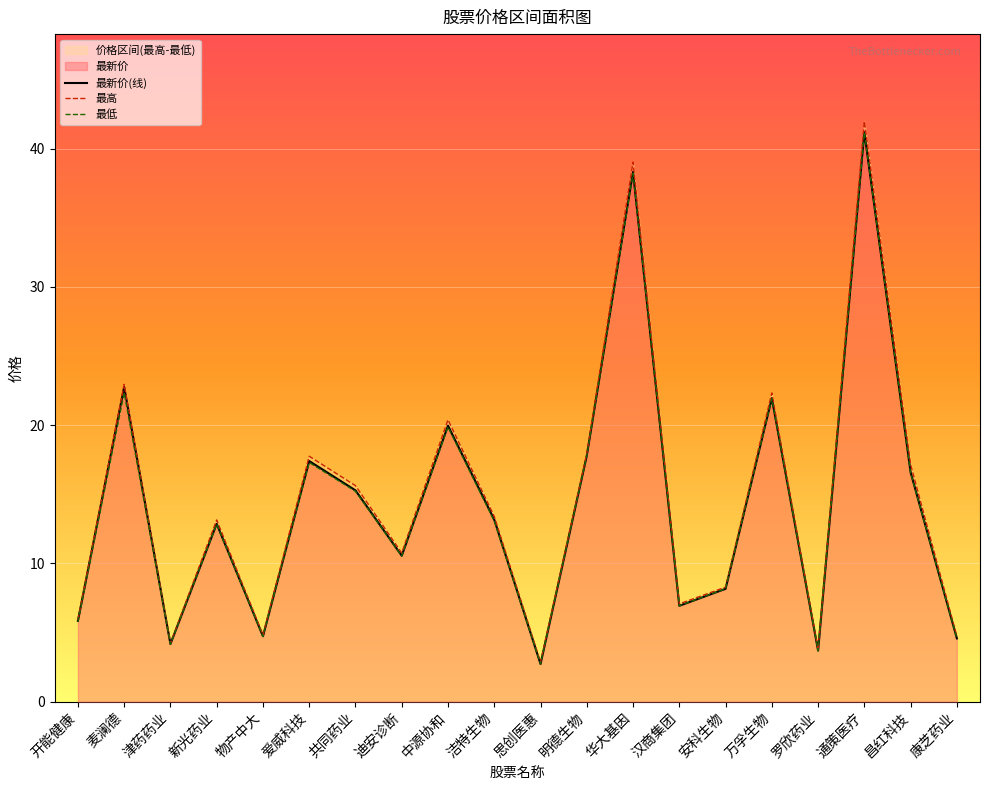

At which label is 最新价(线) closest to 21?

万孚生物